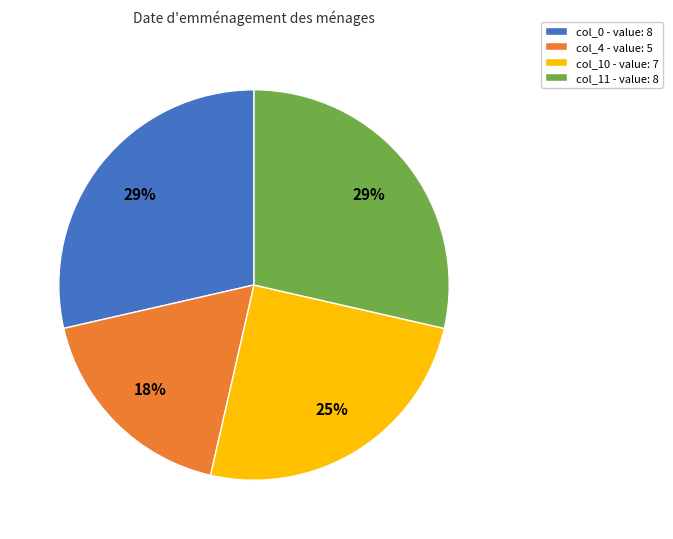

Which slice is the smallest?

col_4 - value: 5